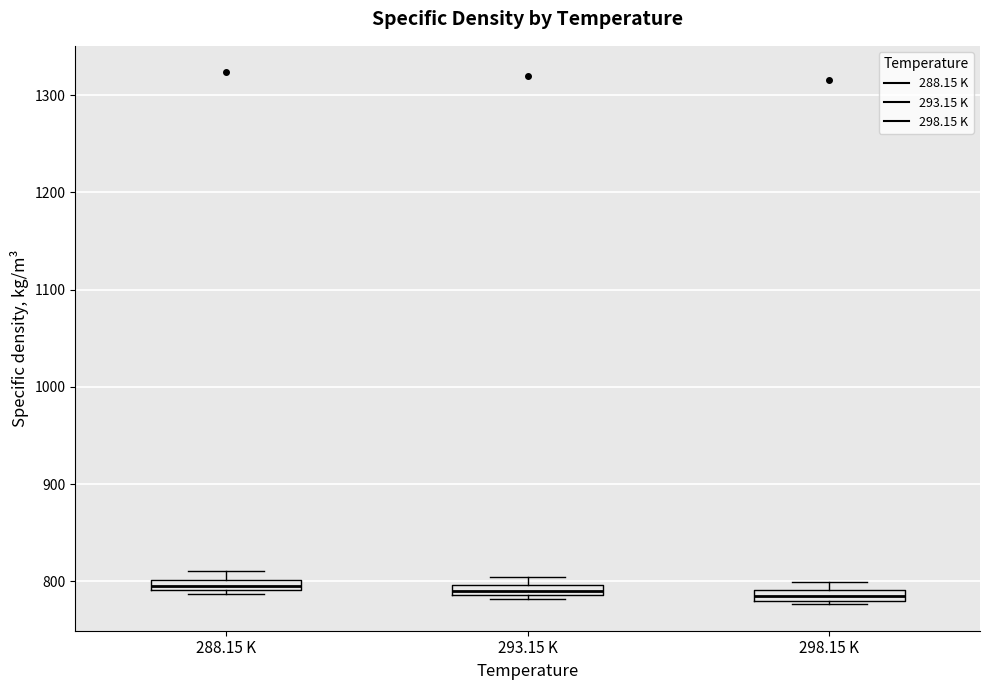

Where is the upper edge of the box for 288.15 K on the y-axis? The values are not printed on the chart, so give them approximately, as read against the axis.

800